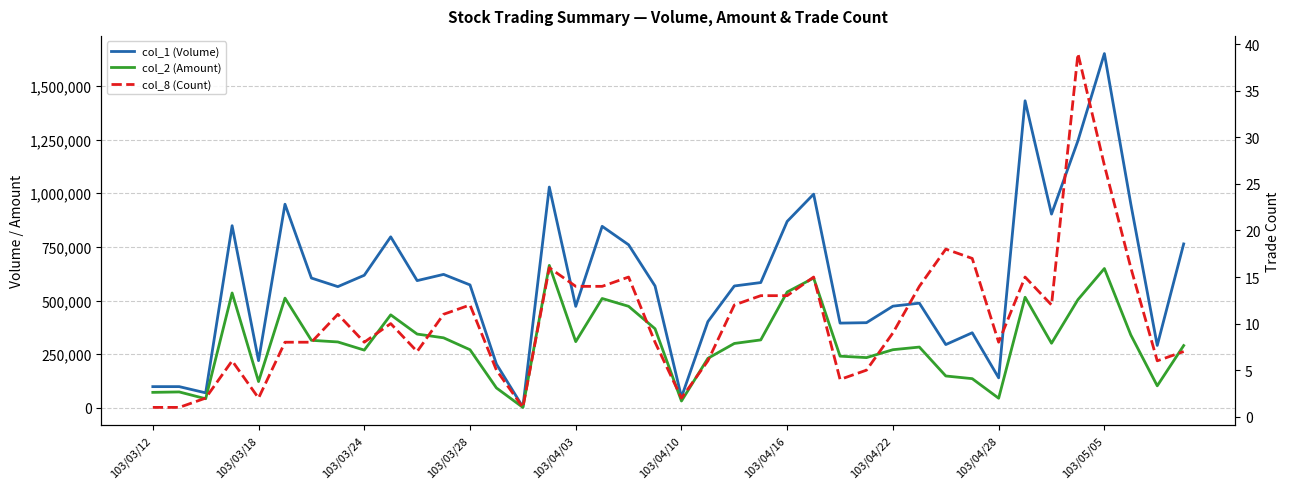

The value of col_1 (Volume) at 103/03/18 is 131409. True or false?

False